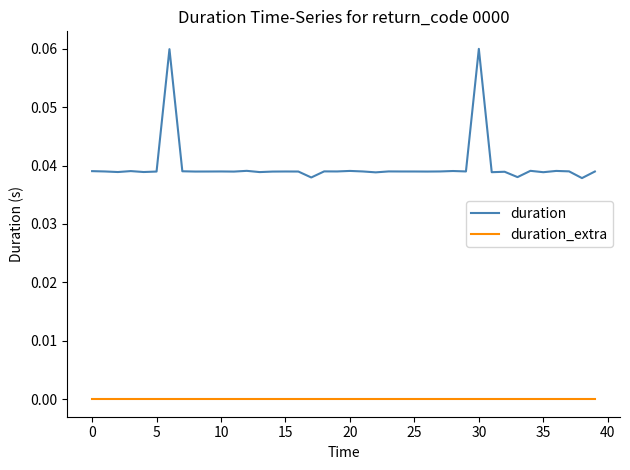

List the series in order of their overall mean, lowest first.

duration_extra, duration